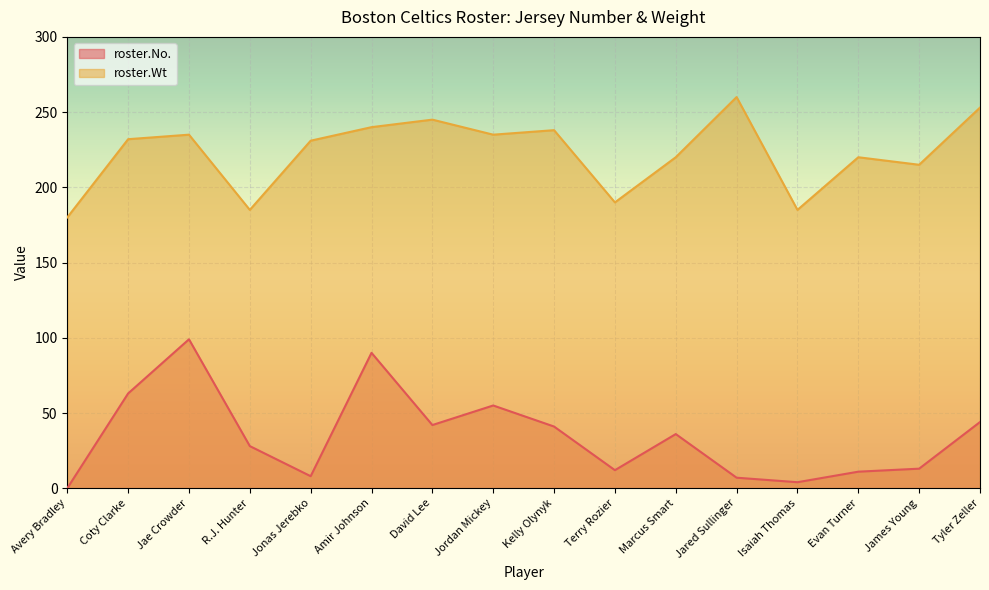

What is the difference between the second highest and second lowest values in the roster.Wt series?

68